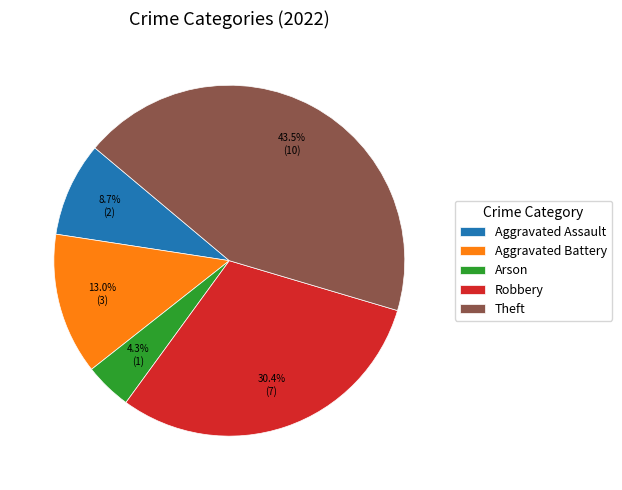

What is the smallest slice in the pie chart?

Arson